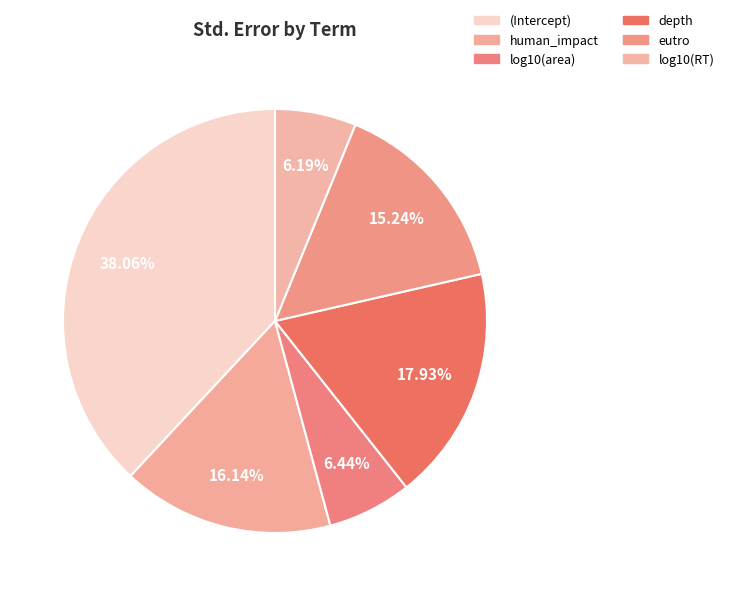

What percentage do depth and log10(RT) together represent?

24.1%